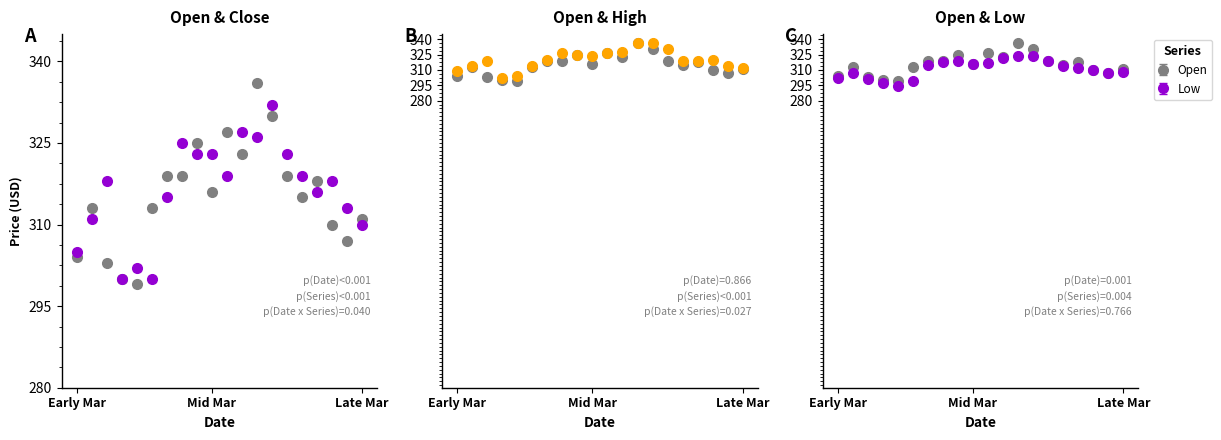

Which series has the largest range (max minus min)?

Open